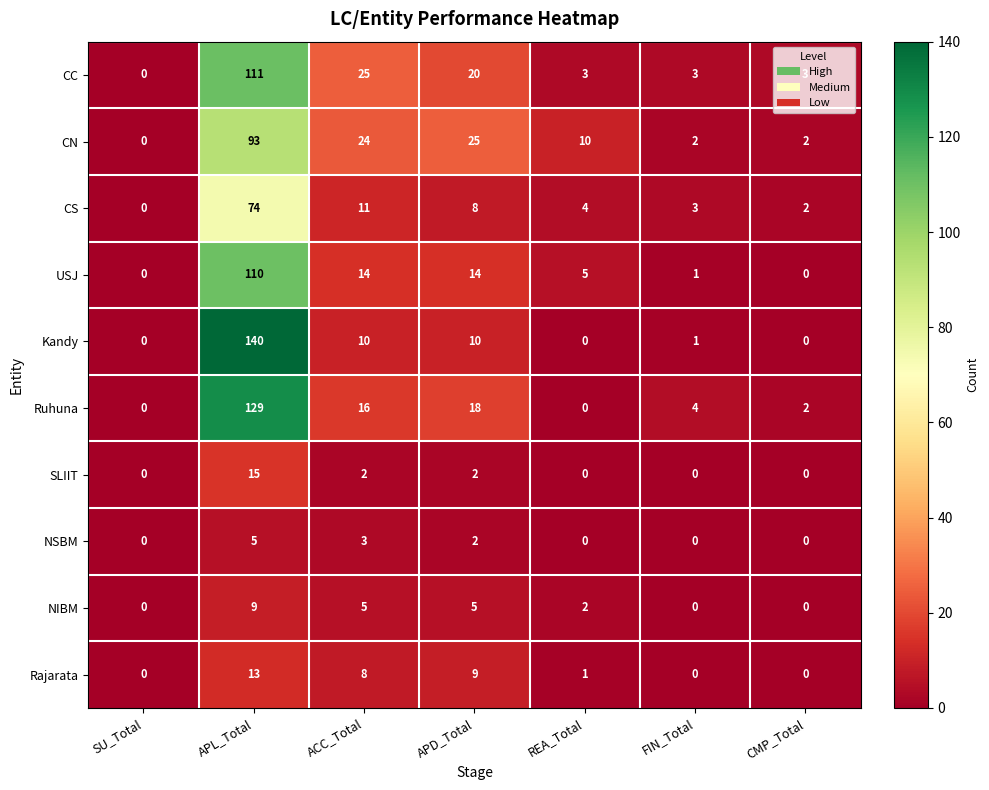

What is the average value of the USJ series?

21